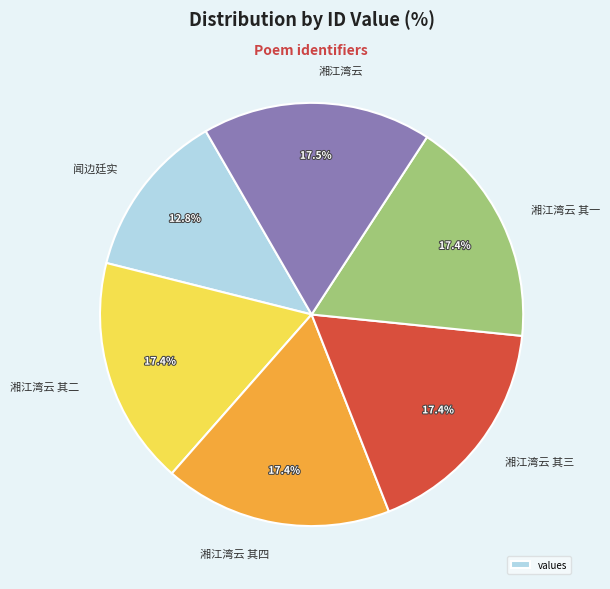

Is the sum of 湘江湾云 and 湘江湾云 其三 greater than half?

No